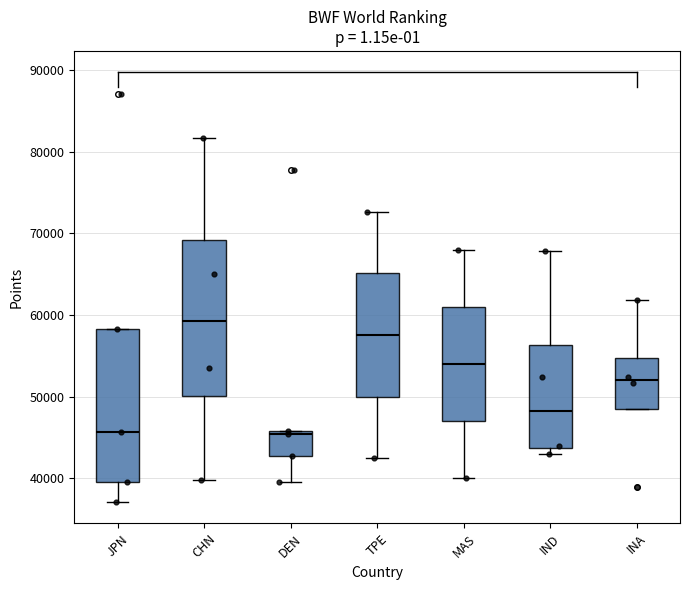

Where does the upper whisker of the box for IND end on the y-axis? The values are not printed on the chart, so give them approximately, as read against the axis.

68000